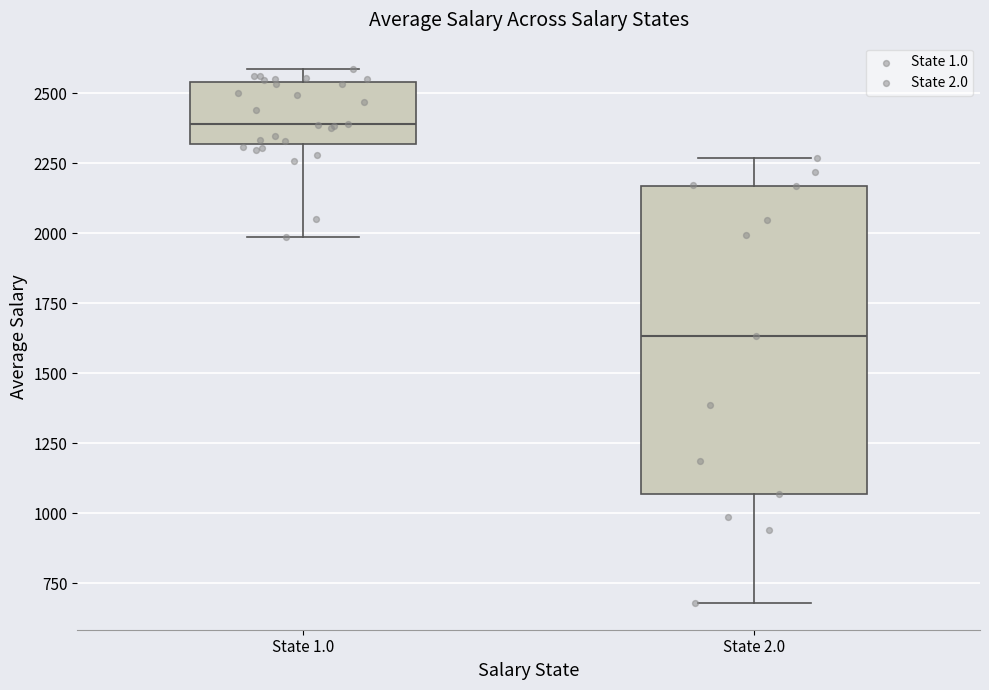

Where does the median line of the box for State 1.0 sit on the y-axis? The values are not printed on the chart, so give them approximately, as read against the axis.

2400